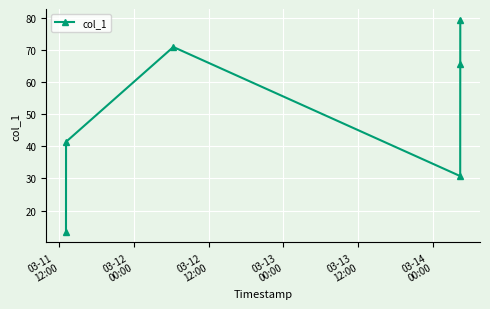

What is the difference between the second highest and minimum values?

57.6